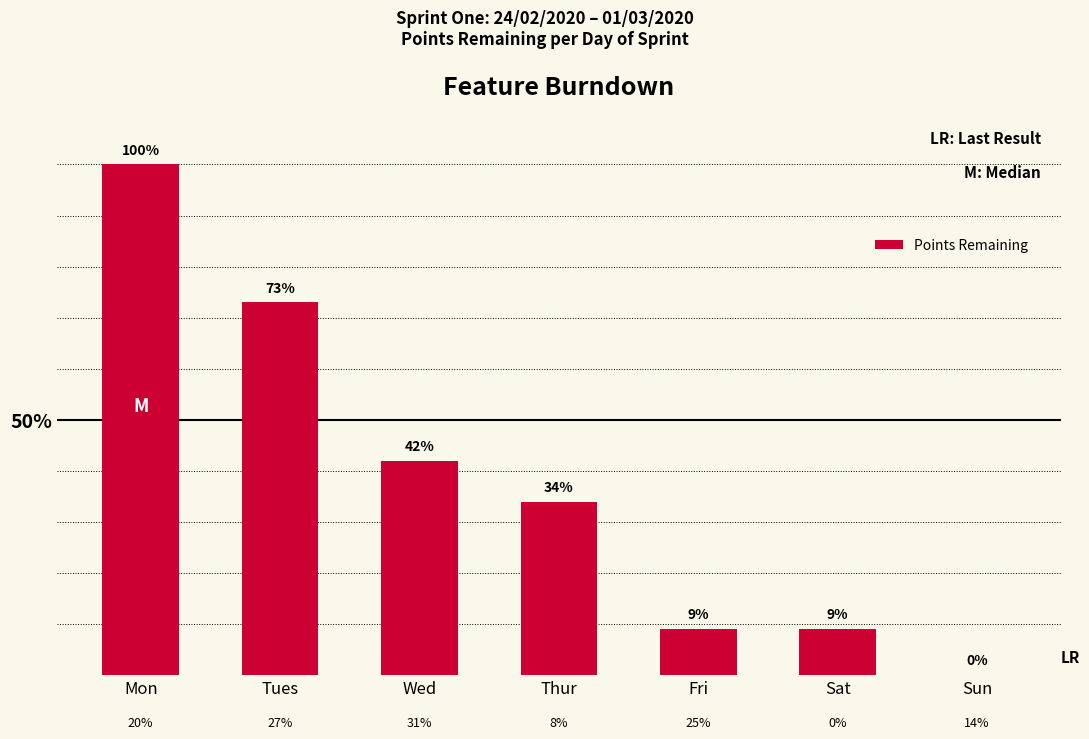

The chart shows a value of 148 at Mon. True or false?

False